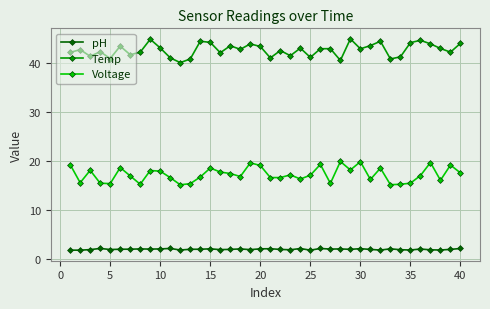

What is the average value of the Temp series?

42.6